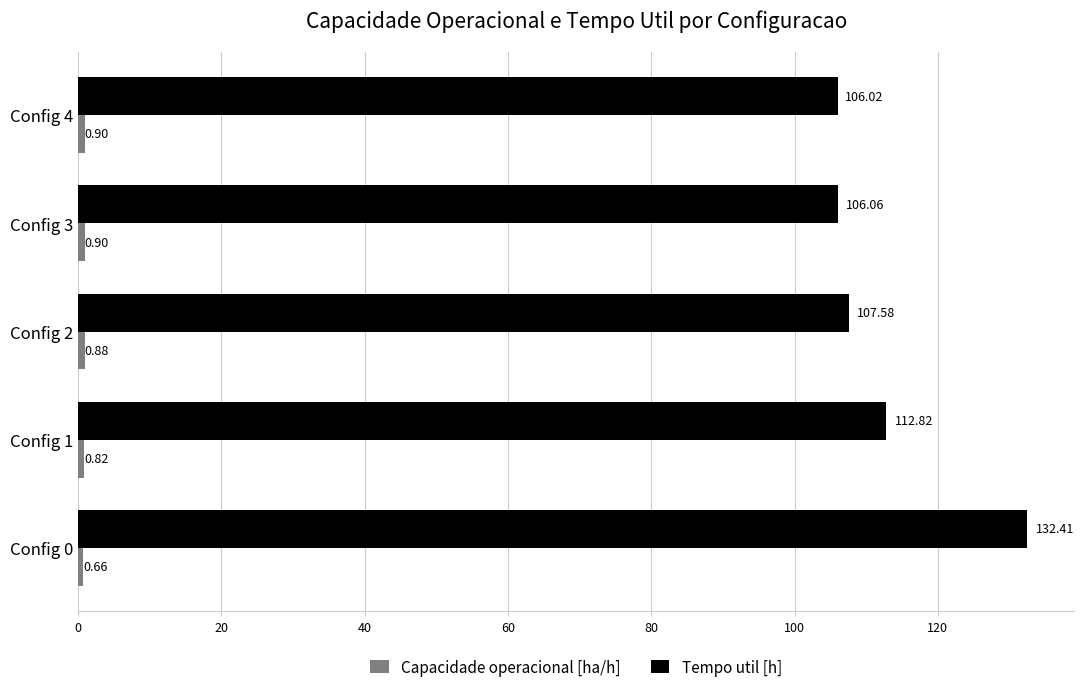

What is the total value across all series at Config 2?

108.5